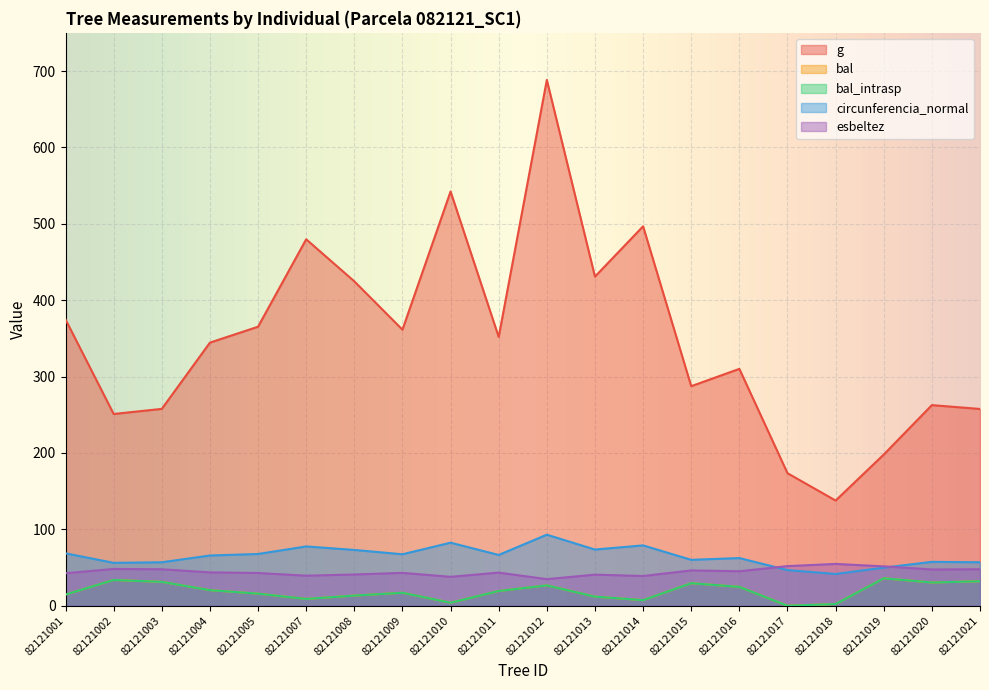

How many interior local peaks does the bal_intrasp series have?

5